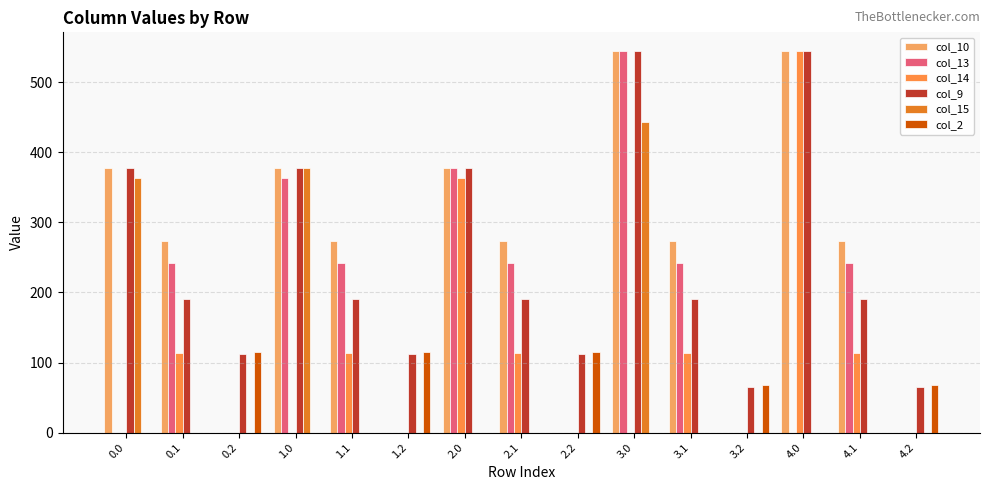

Reading left to right, extract all data points from this chart.

col_10: 378.0	274.1	0.0	378.0	274.1	0.0	378.0	274.1	0.0	544.0	274.1	0.0	544.0	274.1	0.0
col_13: 0.0	241.5	0.0	362.7	241.5	0.0	378.0	241.5	0.0	544.0	241.5	0.0	0.0	241.5	0.0
col_14: 0.0	113.7	0.0	0.0	113.7	0.0	362.7	113.7	0.0	0.0	113.7	0.0	544.0	113.7	0.0
col_9: 378.0	191.1	111.5	378.0	191.1	111.5	378.0	191.1	111.5	544.0	191.1	65.5	544.0	191.1	65.5
col_15: 362.7	0.0	0.0	378.0	0.0	0.0	0.0	0.0	0.0	443.0	0.0	0.0	0.0	0.0	0.0
col_2: 0.0	0.0	114.5	0.0	0.0	114.5	0.0	0.0	114.5	0.0	0.0	68.5	0.0	0.0	68.5